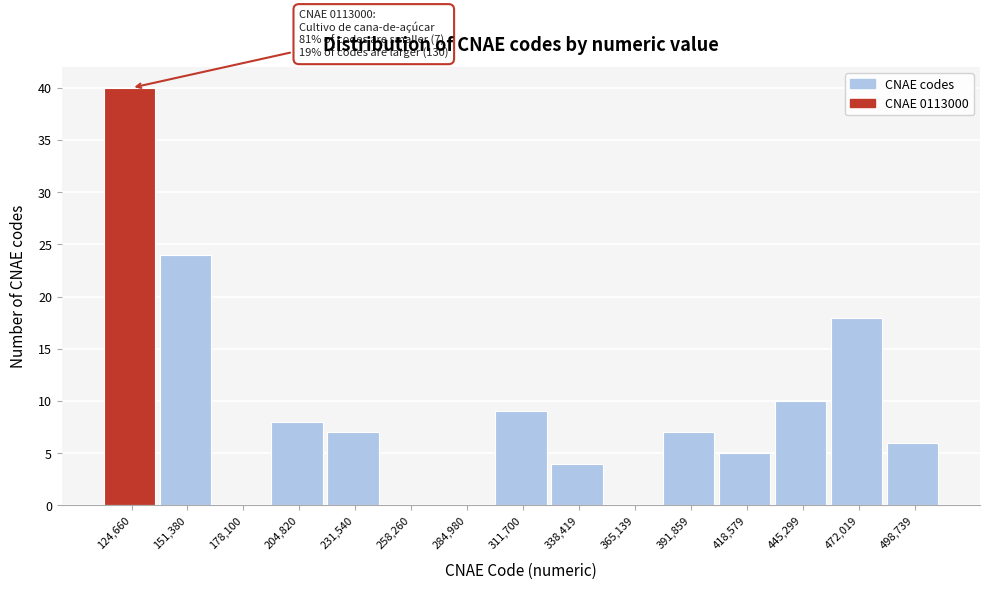

Which range on the x-axis has the tallest bar?

110000 to 140000